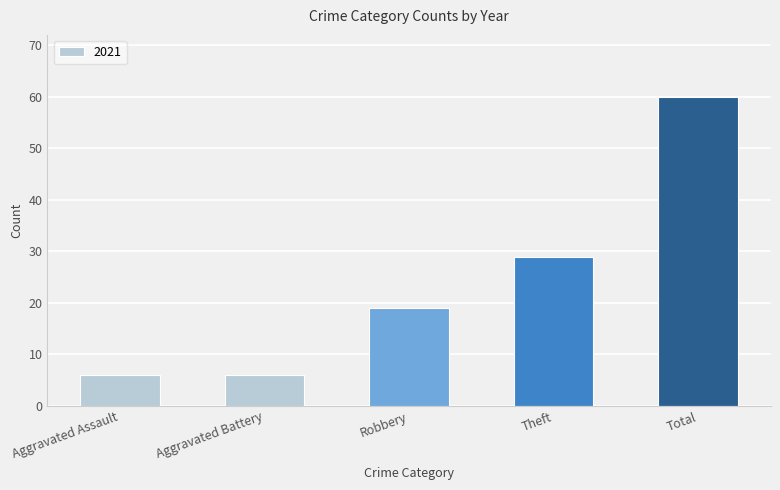

What is the greatest value displayed?

60